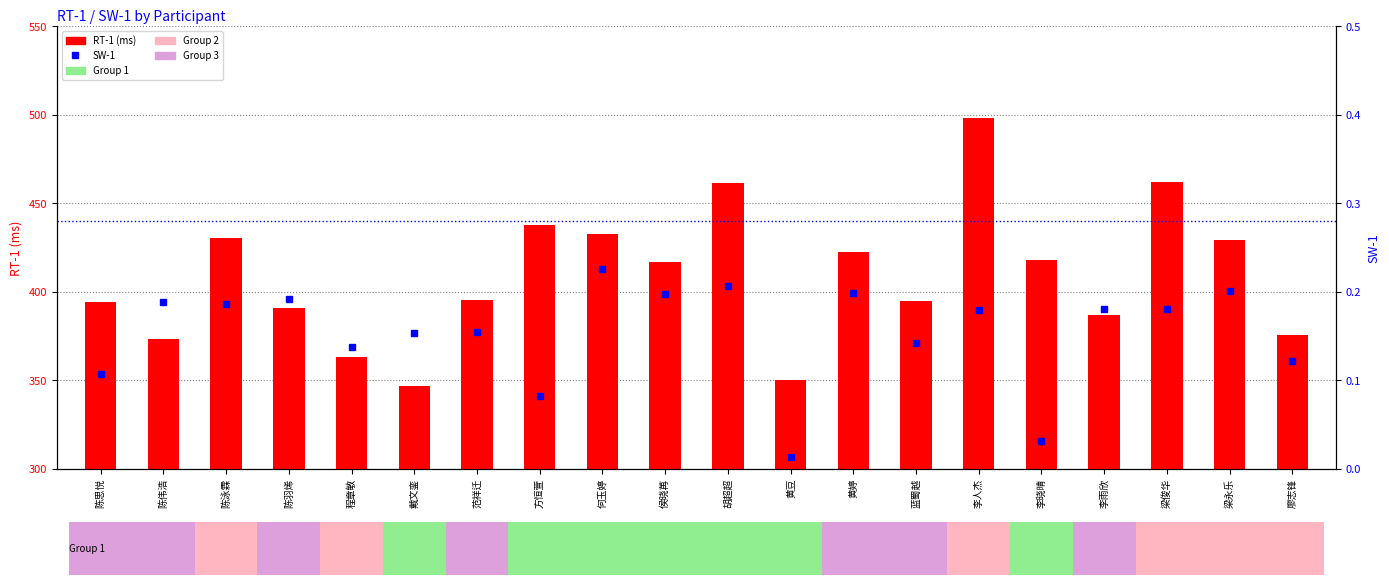

At how many categories does at least one series exceed 449?

3